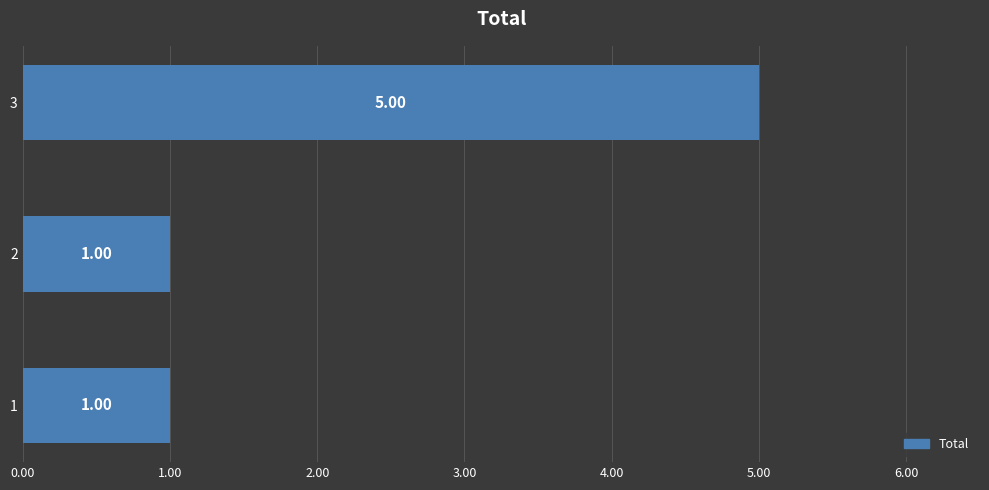

What is the maximum value shown in the chart?

5